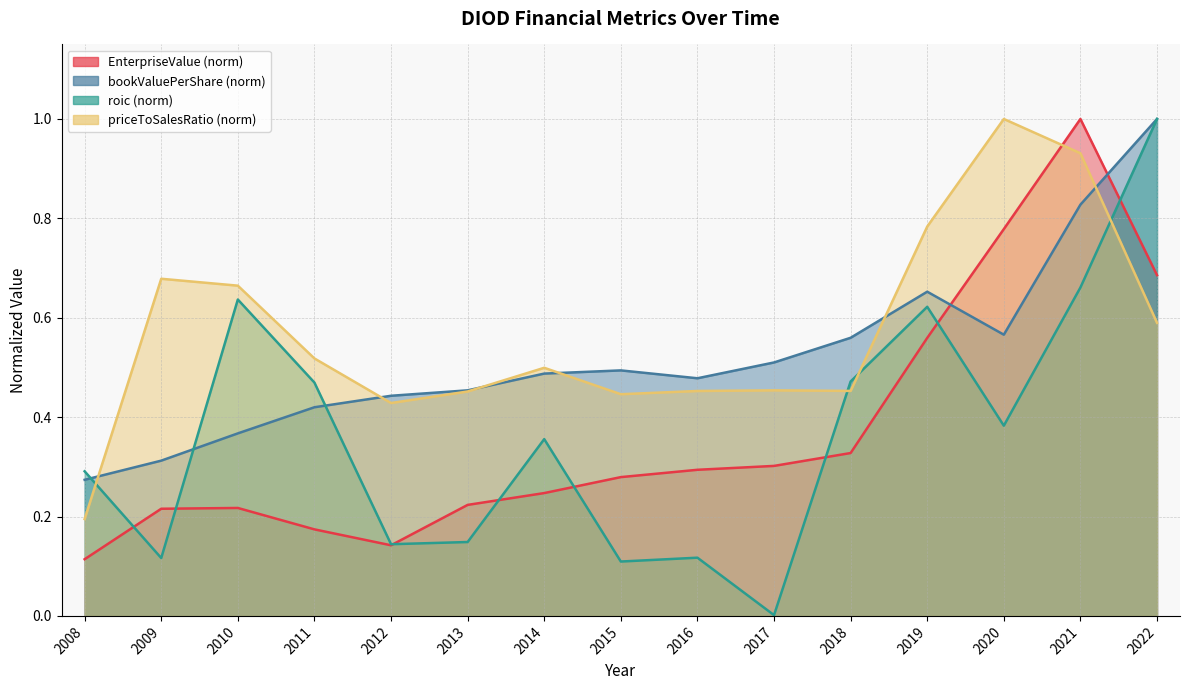

What is the approximate value of bookValuePerShare at 2020?

0.6